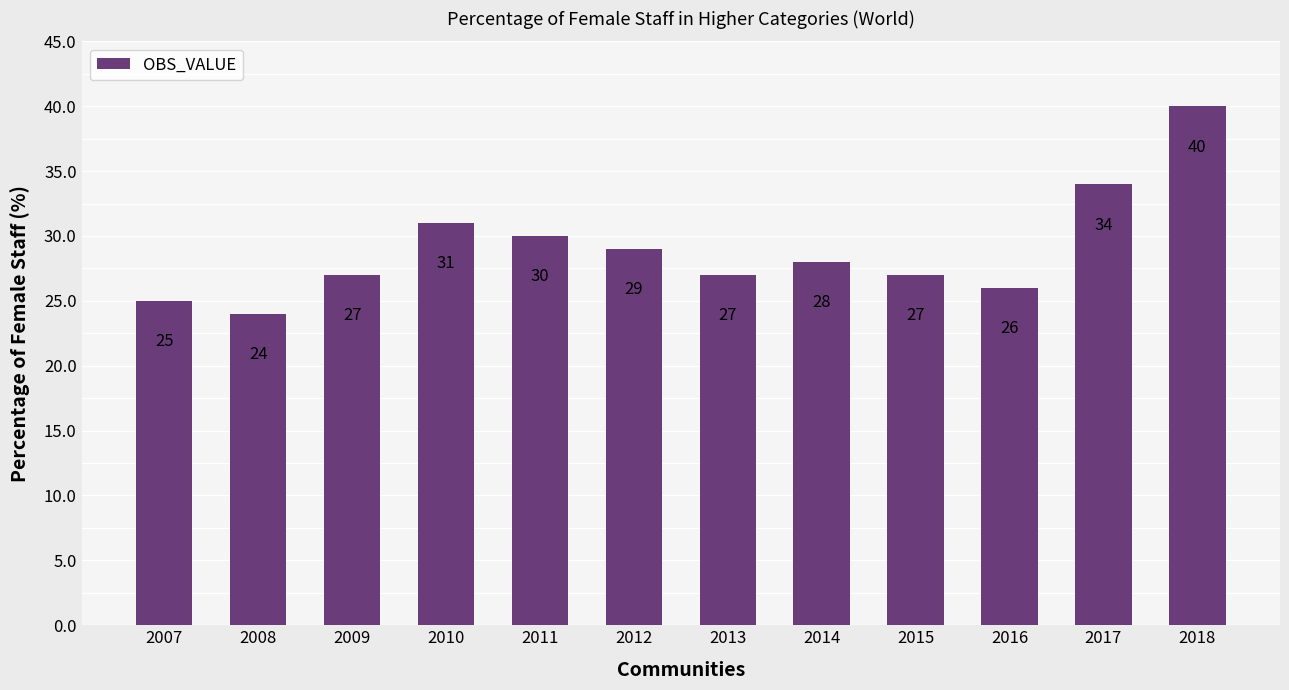

Read the value at 2015, to the nearest 10.

30